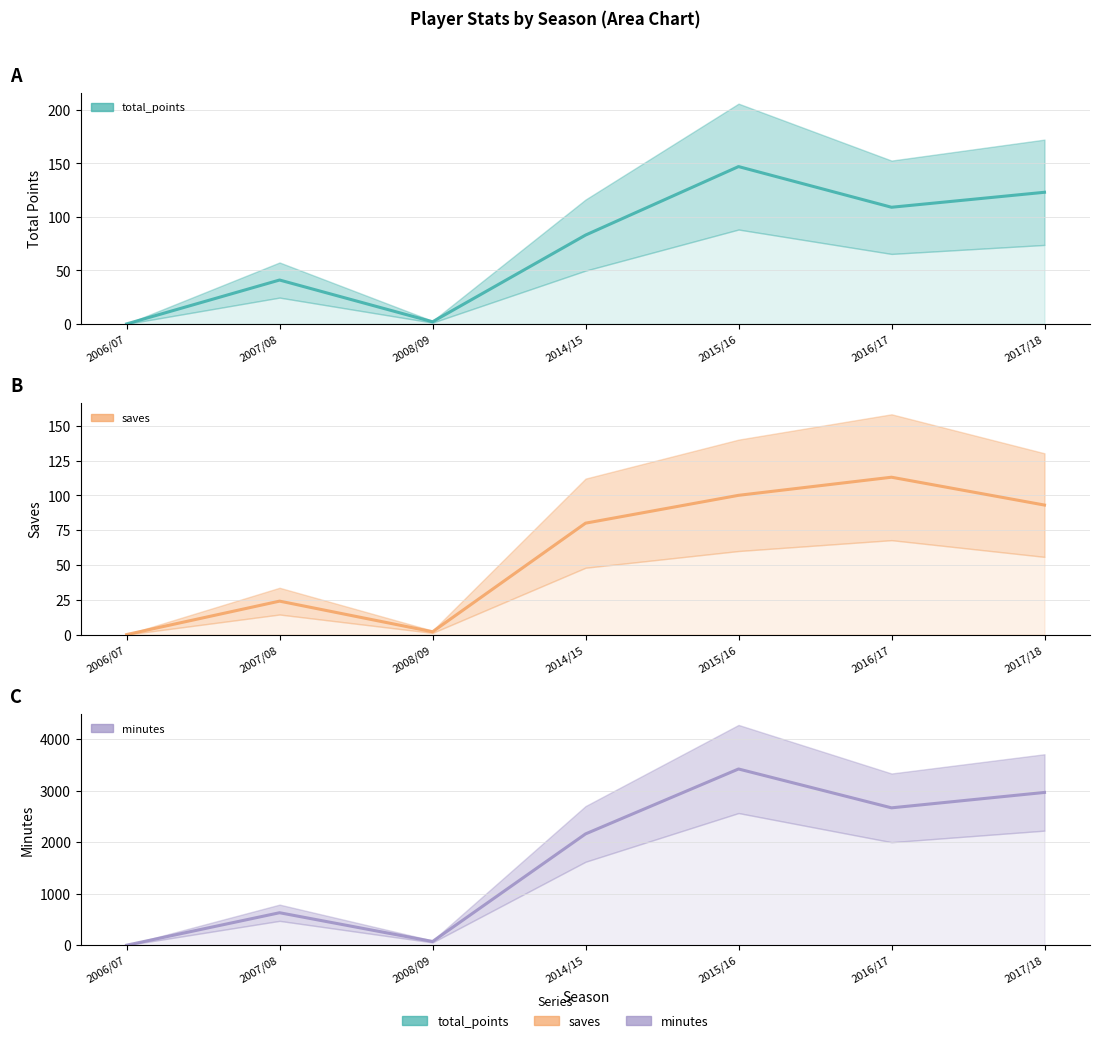

True or false: saves and minutes cross at least once.

False